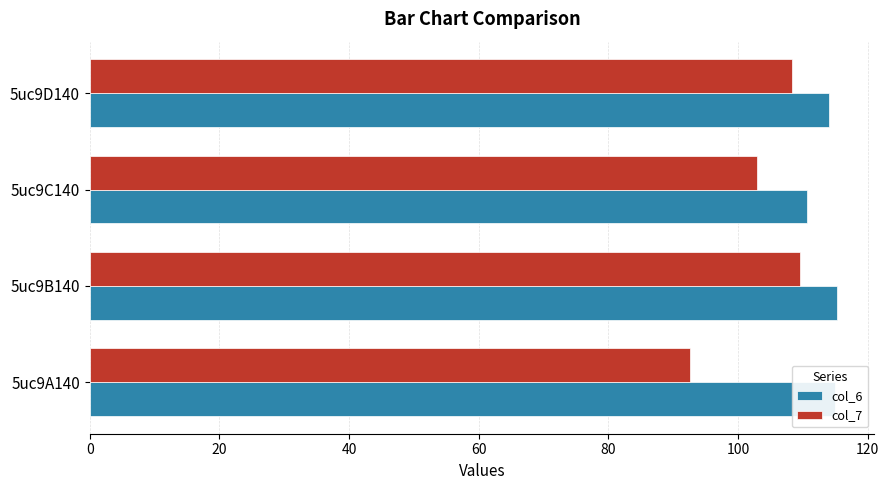

How many distinct data groups are displayed?

2